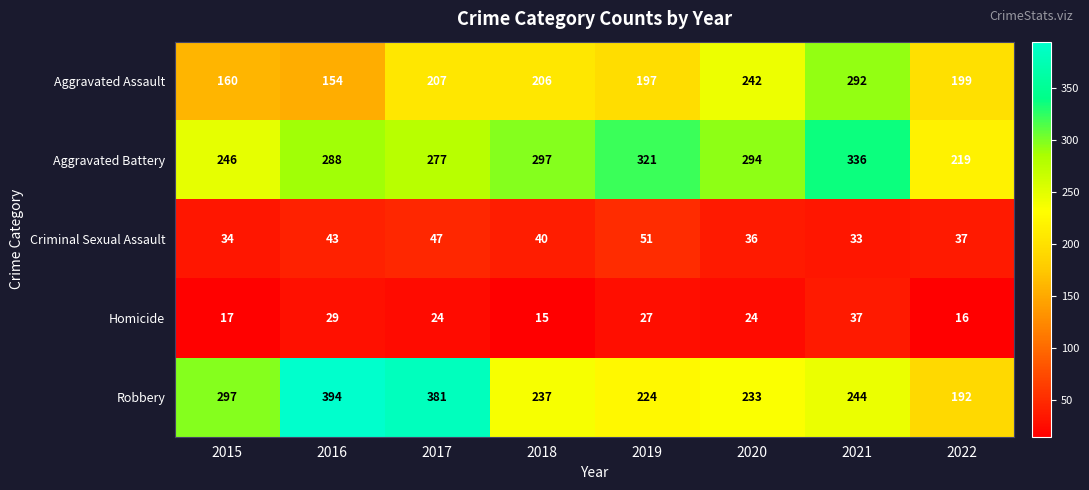

The value of Criminal Sexual Assault at 2016 is 43. True or false?

True